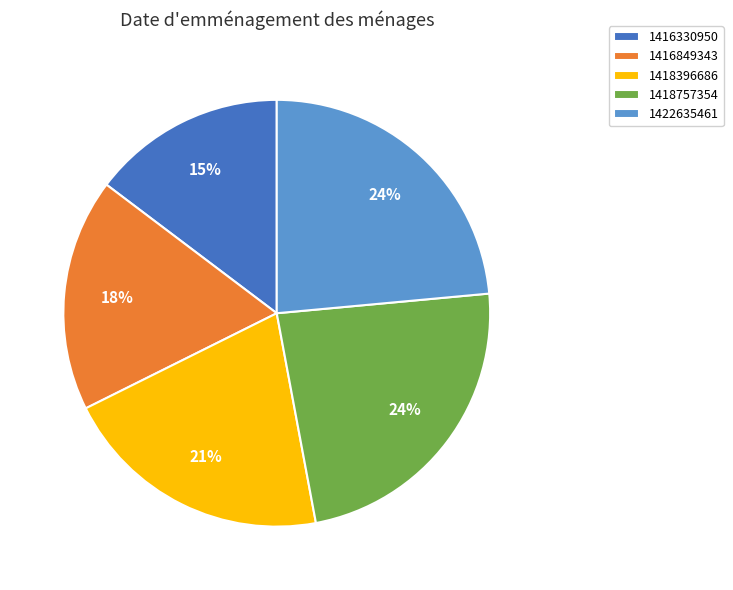

How many slices are in this pie chart?

5